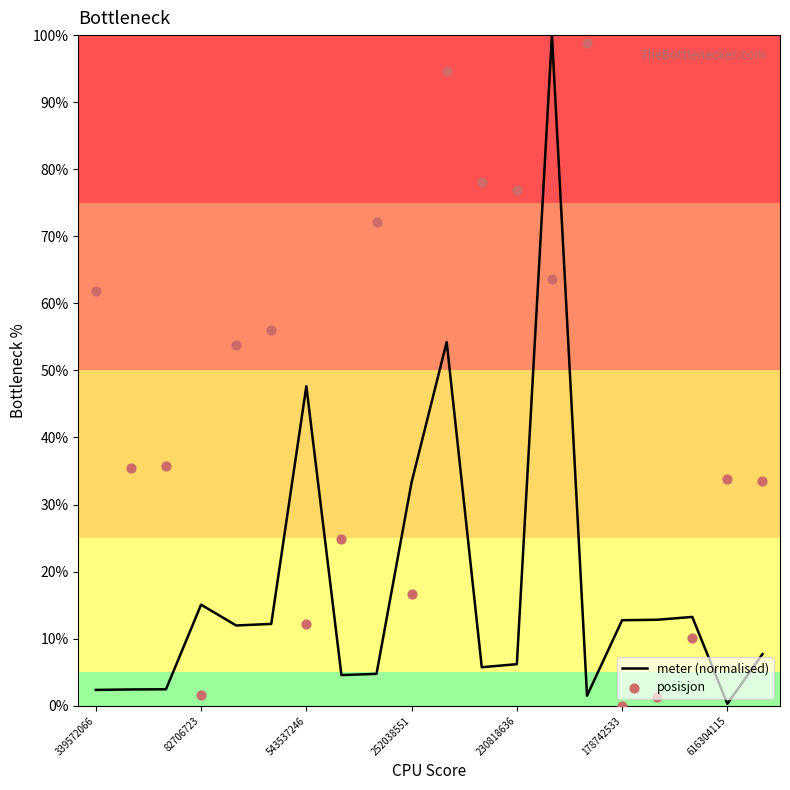

Which series contains the highest Y value?

meter (normalised)